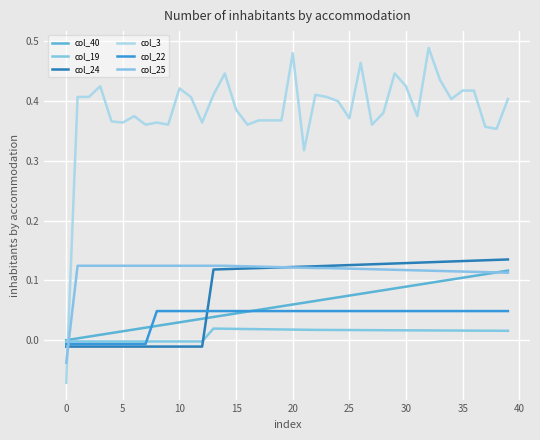

Reading left to right, list all the values displayed in this chart.

col_40: 0.0	0.0	0.0	0.0	0.0	0.0	0.0	0.0	0.0	0.0	0.0	0.0	0.0	0.0	0.0	0.0	0.0	0.1	0.1	0.1	0.1	0.1	0.1	0.1	0.1	0.1	0.1	0.1	0.1	0.1	0.1	0.1	0.1	0.1	0.1	0.1	0.1	0.1	0.1	0.1
col_19: -0.0	-0.0	-0.0	-0.0	-0.0	-0.0	-0.0	-0.0	-0.0	-0.0	-0.0	-0.0	-0.0	0.0	0.0	0.0	0.0	0.0	0.0	0.0	0.0	0.0	0.0	0.0	0.0	0.0	0.0	0.0	0.0	0.0	0.0	0.0	0.0	0.0	0.0	0.0	0.0	0.0	0.0	0.0
col_24: -0.0	-0.0	-0.0	-0.0	-0.0	-0.0	-0.0	-0.0	-0.0	-0.0	-0.0	-0.0	-0.0	0.1	0.1	0.1	0.1	0.1	0.1	0.1	0.1	0.1	0.1	0.1	0.1	0.1	0.1	0.1	0.1	0.1	0.1	0.1	0.1	0.1	0.1	0.1	0.1	0.1	0.1	0.1
col_3: -0.1	0.4	0.4	0.4	0.4	0.4	0.4	0.4	0.4	0.4	0.4	0.4	0.4	0.4	0.4	0.4	0.4	0.4	0.4	0.4	0.5	0.3	0.4	0.4	0.4	0.4	0.5	0.4	0.4	0.4	0.4	0.4	0.5	0.4	0.4	0.4	0.4	0.4	0.4	0.4
col_22: -0.0	-0.0	-0.0	-0.0	-0.0	-0.0	-0.0	-0.0	0.0	0.0	0.0	0.0	0.0	0.0	0.0	0.0	0.0	0.0	0.0	0.0	0.0	0.0	0.0	0.0	0.0	0.0	0.0	0.0	0.0	0.0	0.0	0.0	0.0	0.0	0.0	0.0	0.0	0.0	0.0	0.0
col_25: -0.0	0.1	0.1	0.1	0.1	0.1	0.1	0.1	0.1	0.1	0.1	0.1	0.1	0.1	0.1	0.1	0.1	0.1	0.1	0.1	0.1	0.1	0.1	0.1	0.1	0.1	0.1	0.1	0.1	0.1	0.1	0.1	0.1	0.1	0.1	0.1	0.1	0.1	0.1	0.1